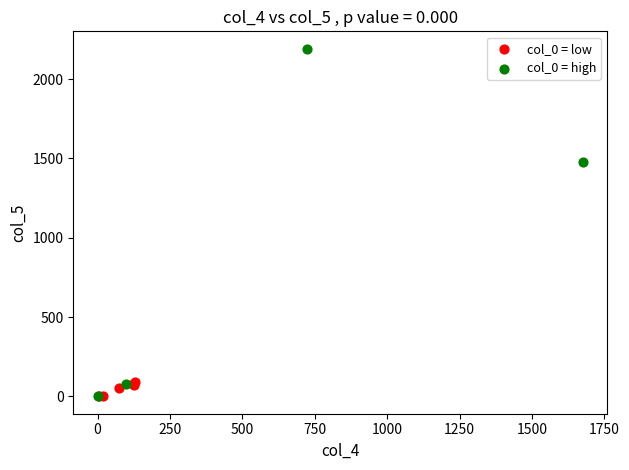

Which series has the largest Y range (max minus min)?

col_0 = high